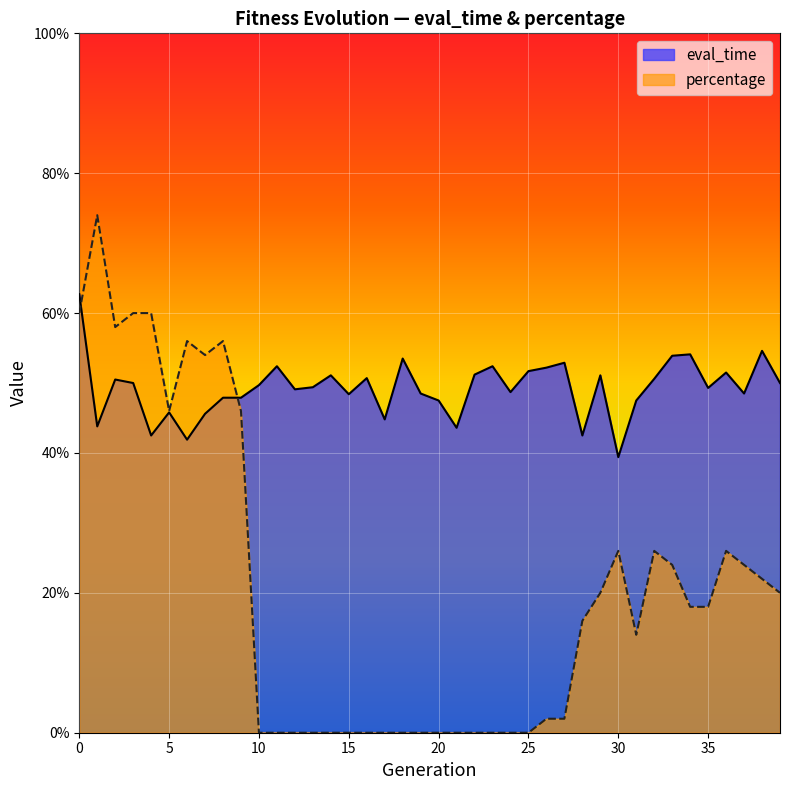

True or false: percentage has a value of 0.8 at 7.

False